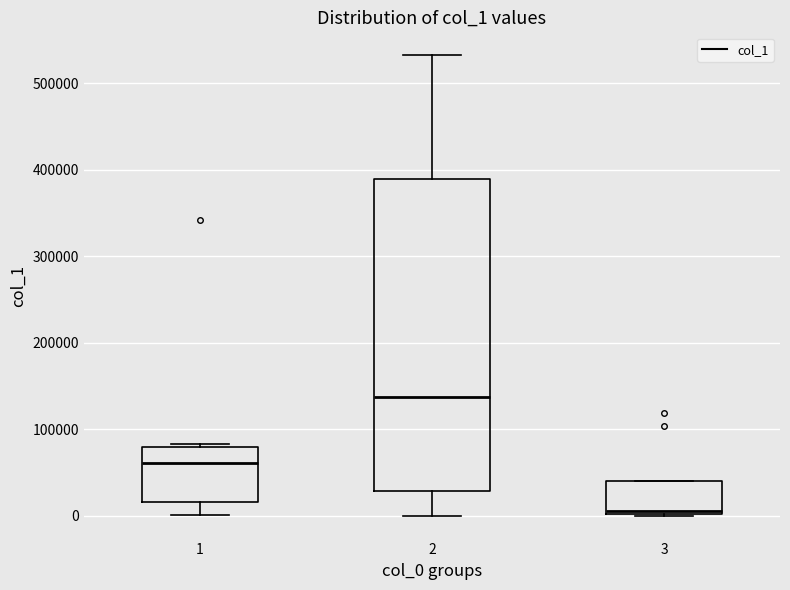

Which box is the tallest, from its lower edge to its upper edge?

2